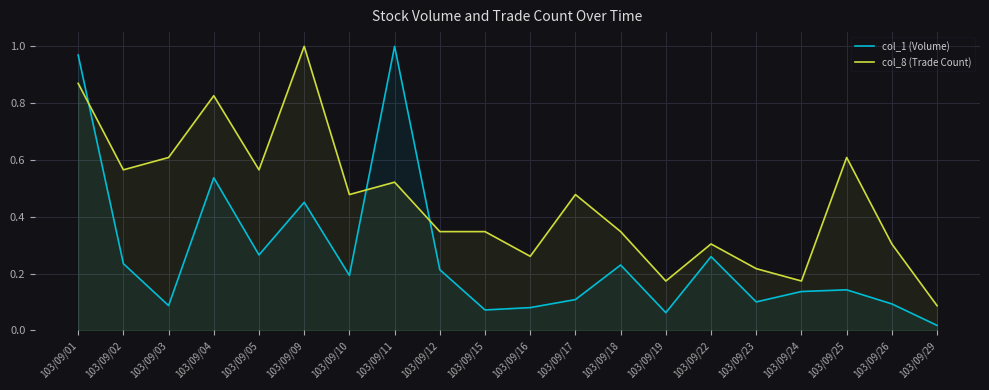

Which category has the highest value in the col_8 (Trade Count) series?

103/09/09